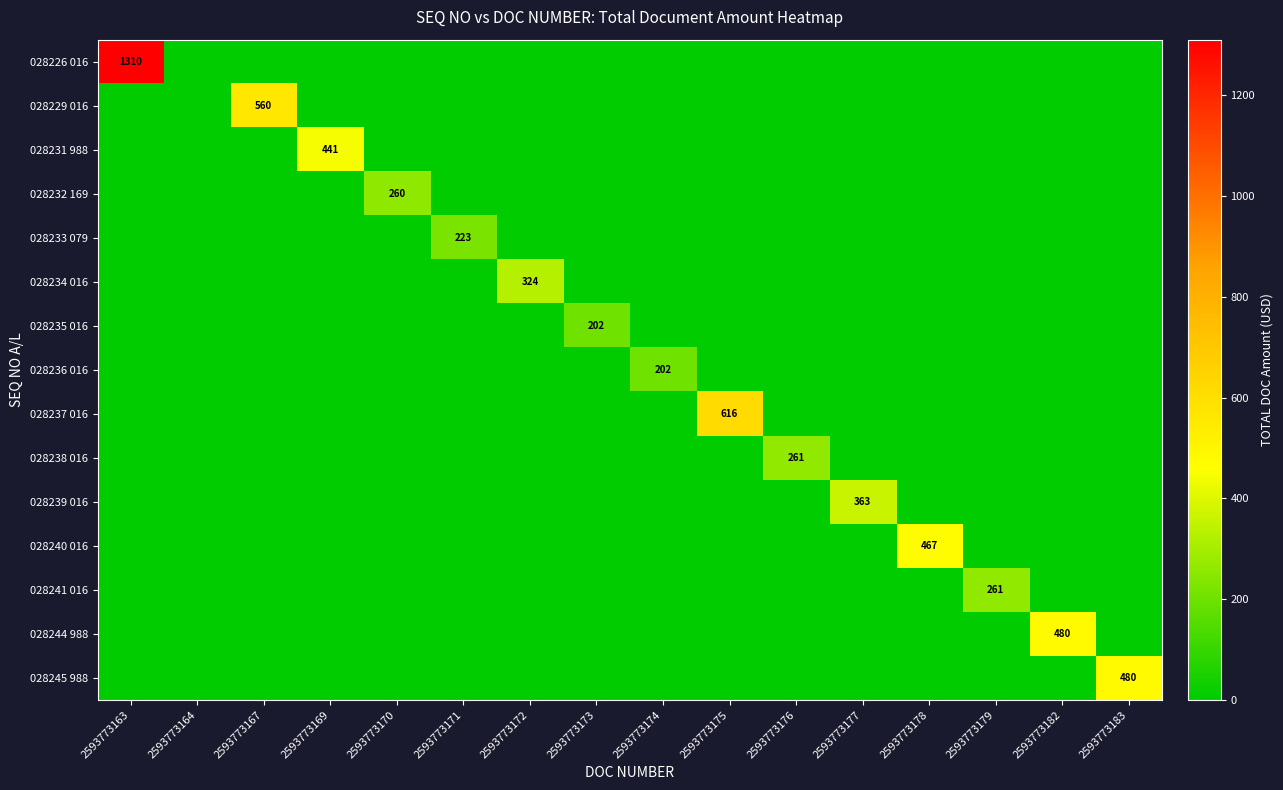

Where is 028231 988 nearest to the value 220?

2593773163